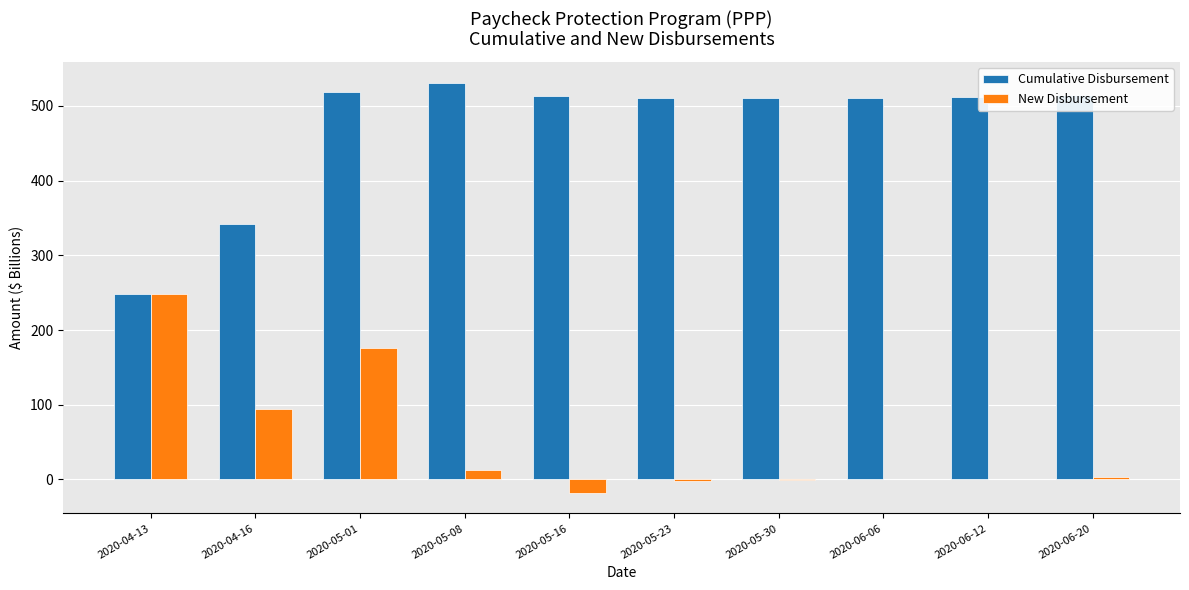

Is the value of Cumulative Disbursement at 2020-04-13 greater than the value of New Disbursement at 2020-05-30?

Yes